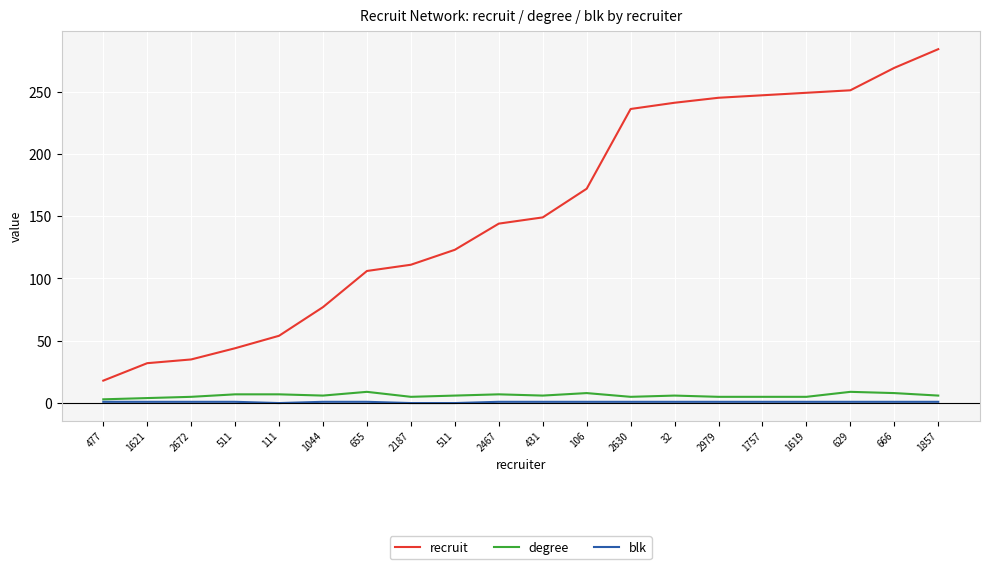

Which series has the widest spread of values?

recruit